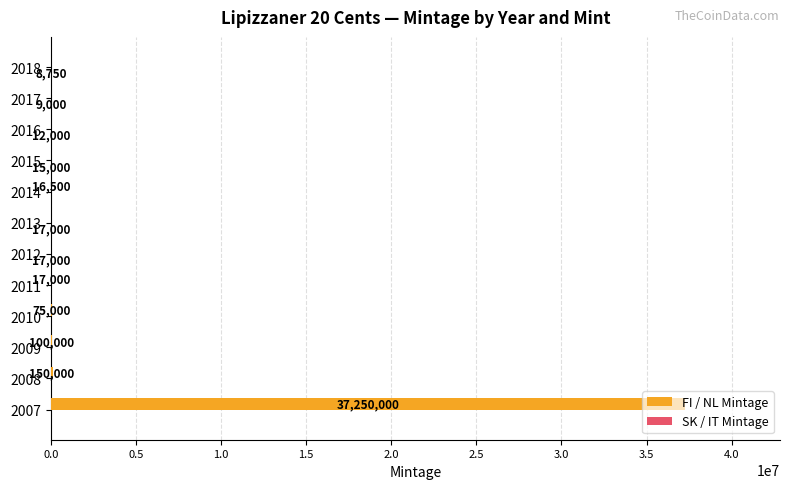

What is the total value across all series at 2011?

17000